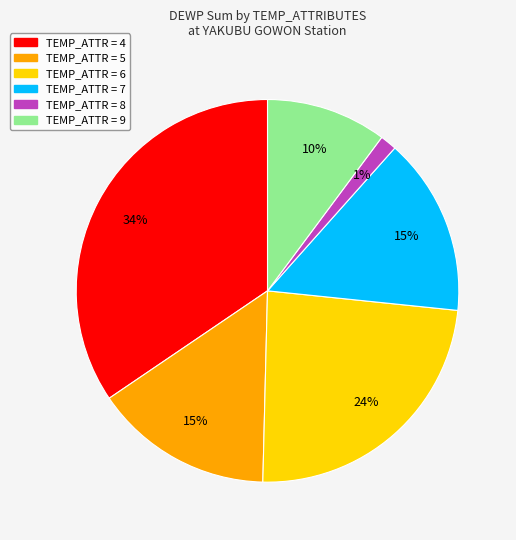

Is there any slice that represents more than half of the pie?

No